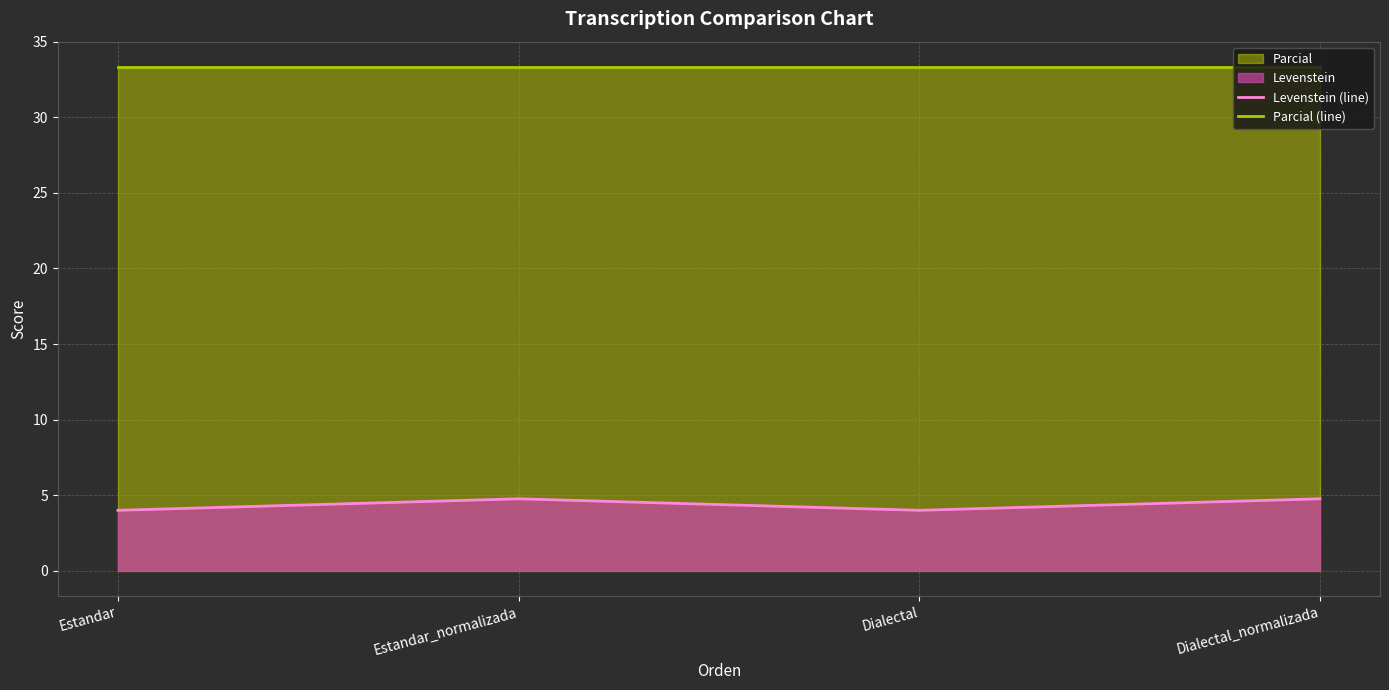

What position from the right is Dialectal?

2